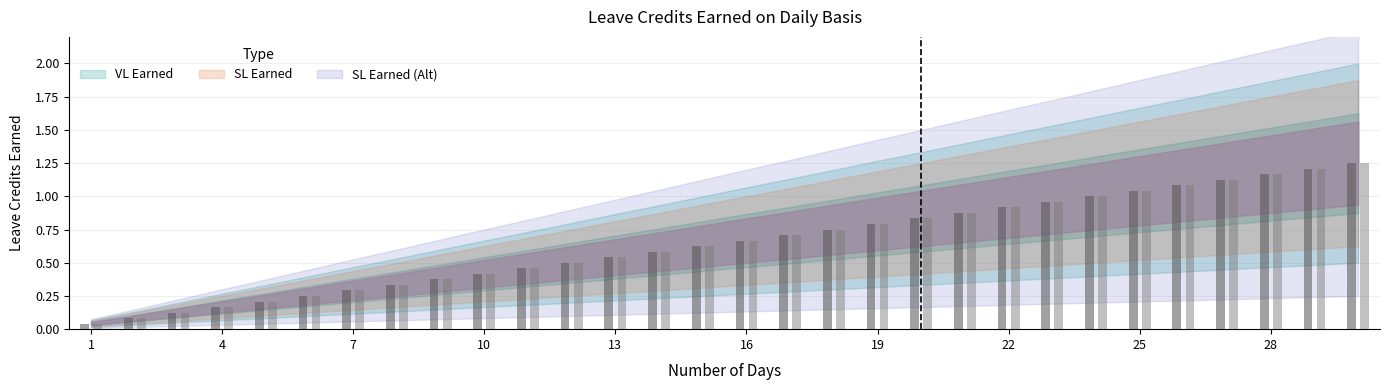

Which series has the largest total across all categories?

VL Earned